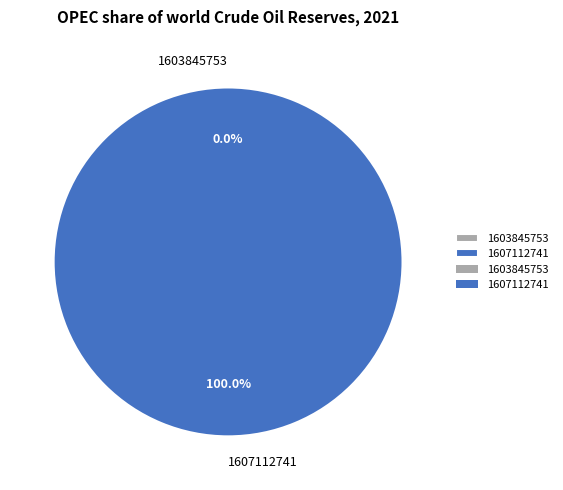

What portion of the pie excludes 1603845753?

100.0%